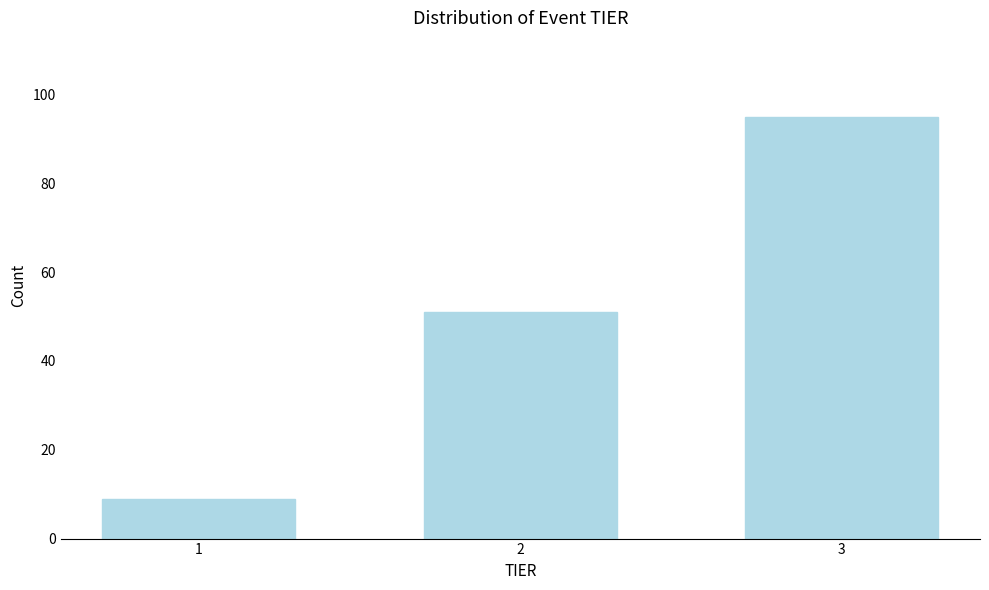

Reading right to left, extract all data points from this chart.

3=95	2=51	1=9